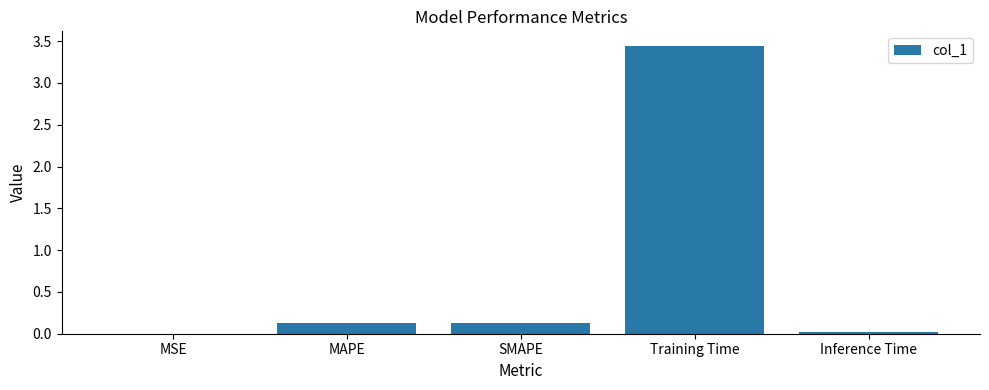

Which label corresponds to the largest value in the chart?

Training Time